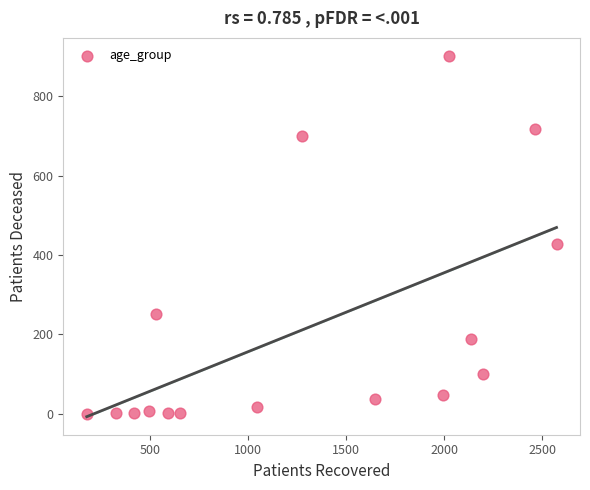

What Y value in the scatter plot is closest to 451?

427